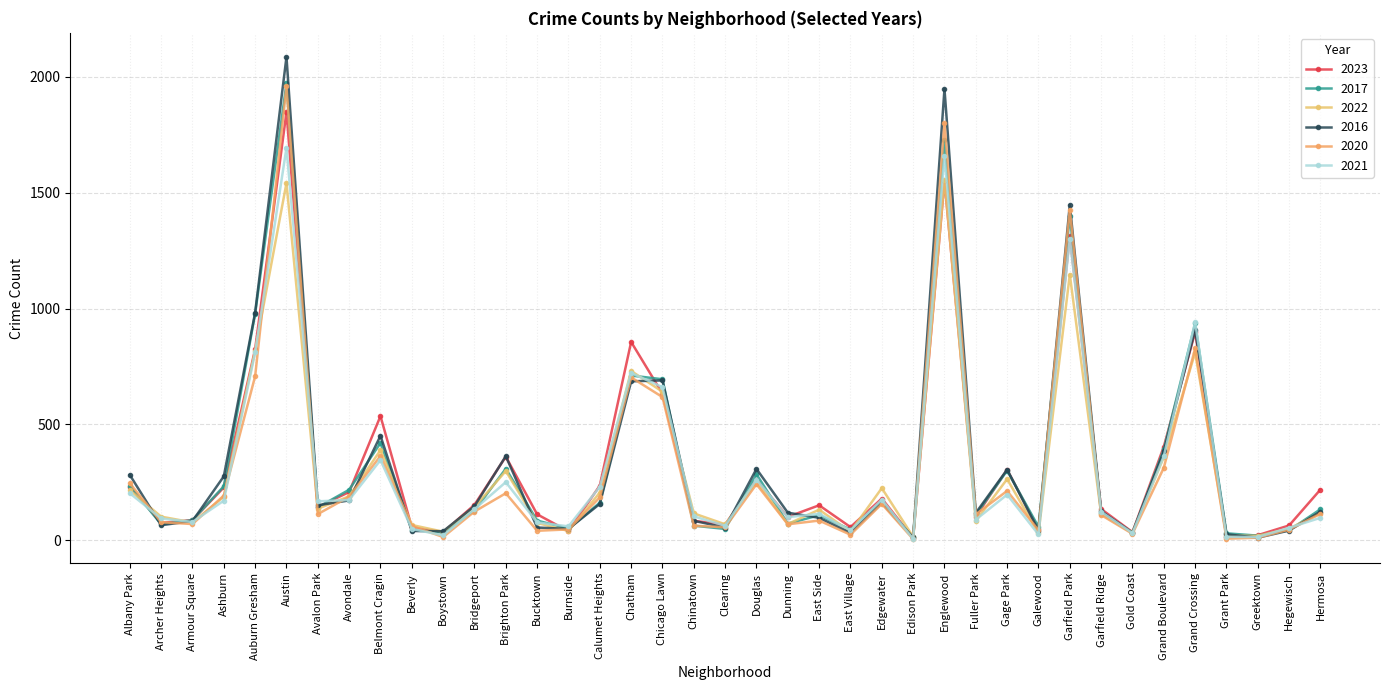

Is the value of 2020 at Avondale greater than the value of 2017 at Brighton Park?

No